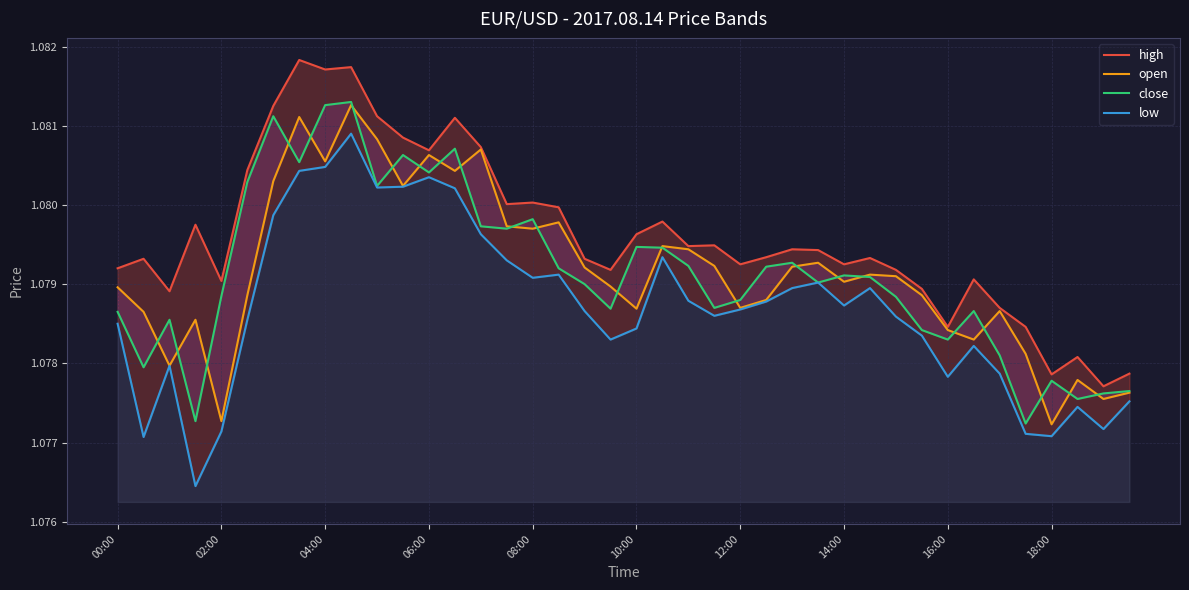

What is the maximum value for high?

1.1